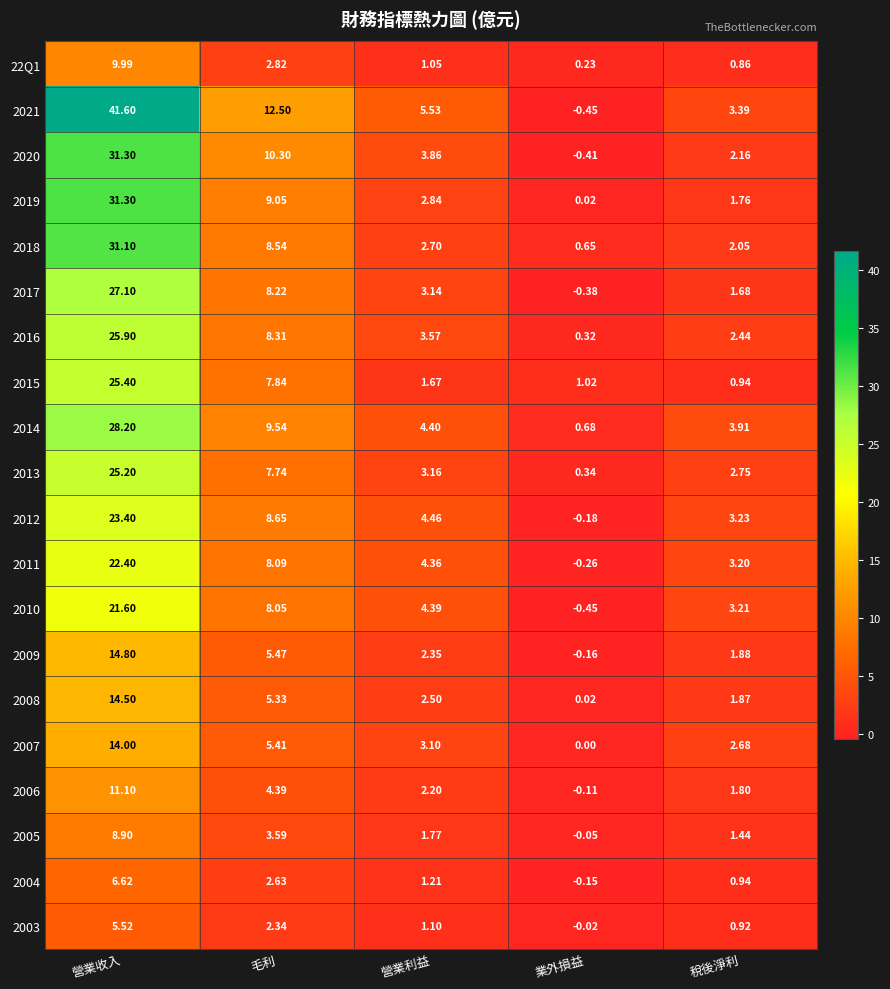

Which label corresponds to the largest value in the chart?

營業收入